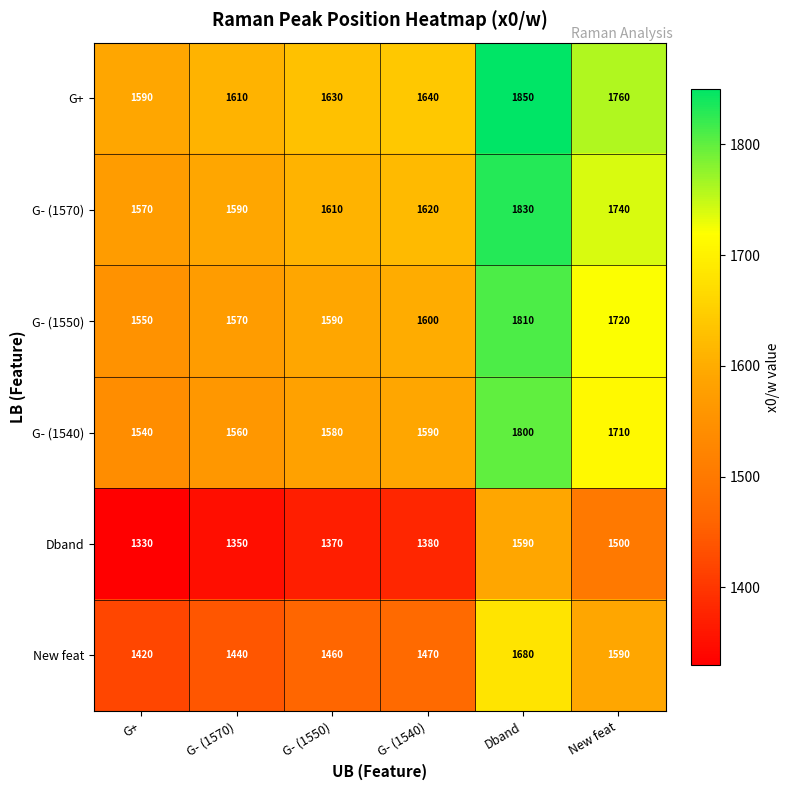

What is the sum of the G- (1570) values at Dband and G- (1570)?

3420